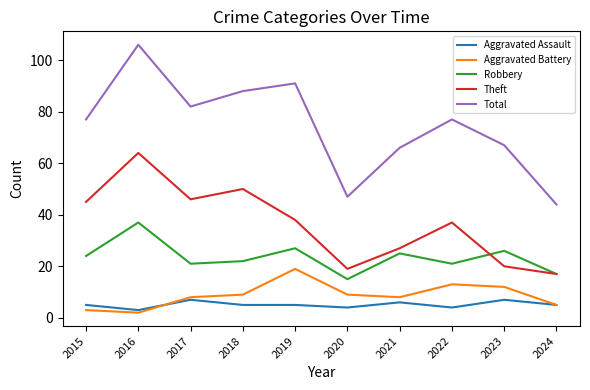

Reading left to right, what are all the values shown in this chart?

Aggravated Assault: 5	3	7	5	5	4	6	4	7	5
Aggravated Battery: 3	2	8	9	19	9	8	13	12	5
Robbery: 24	37	21	22	27	15	25	21	26	17
Theft: 45	64	46	50	38	19	27	37	20	17
Total: 77	106	82	88	91	47	66	77	67	44